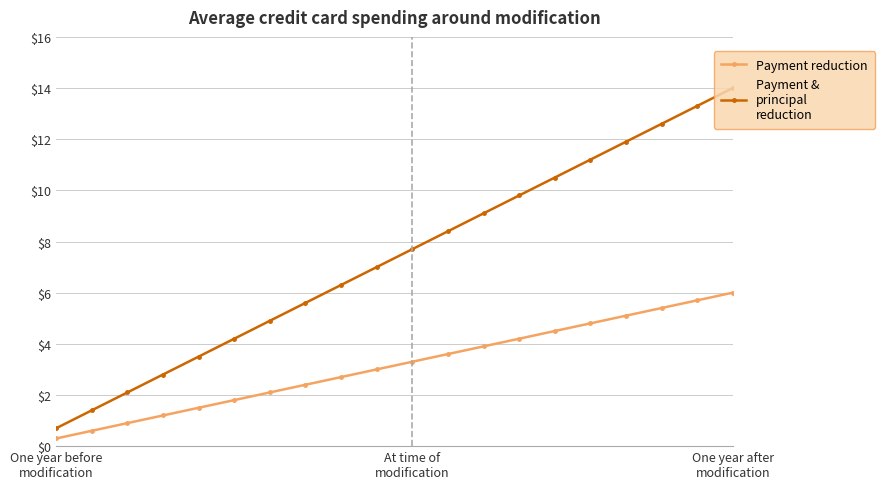

How many categories are shown in the chart?

20